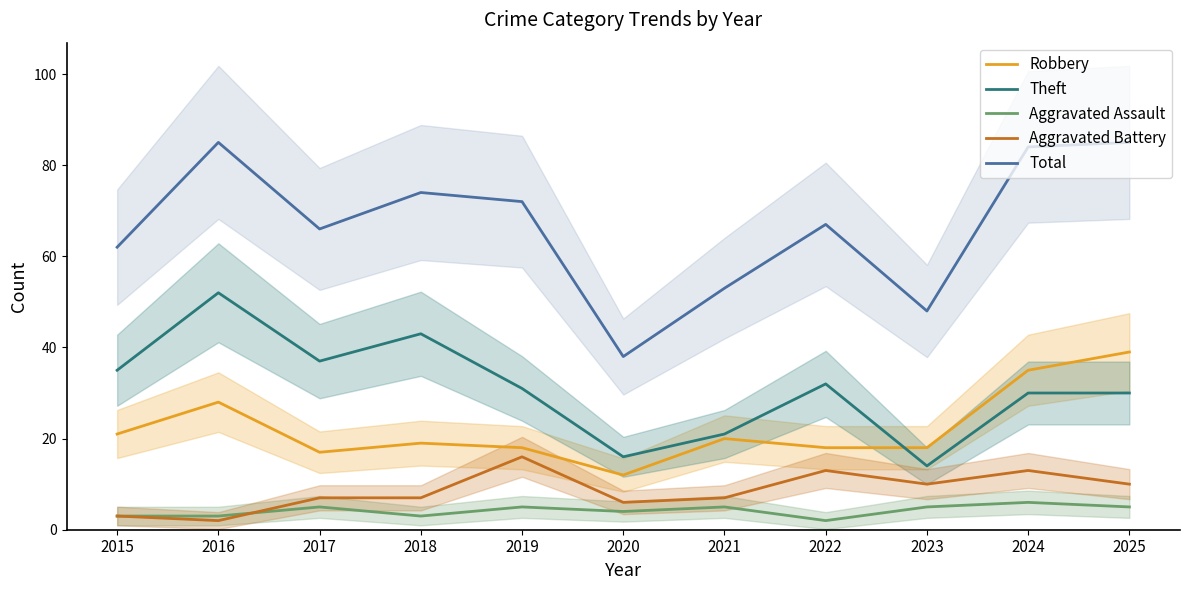

True or false: Aggravated Battery and Theft cross at least once.

False